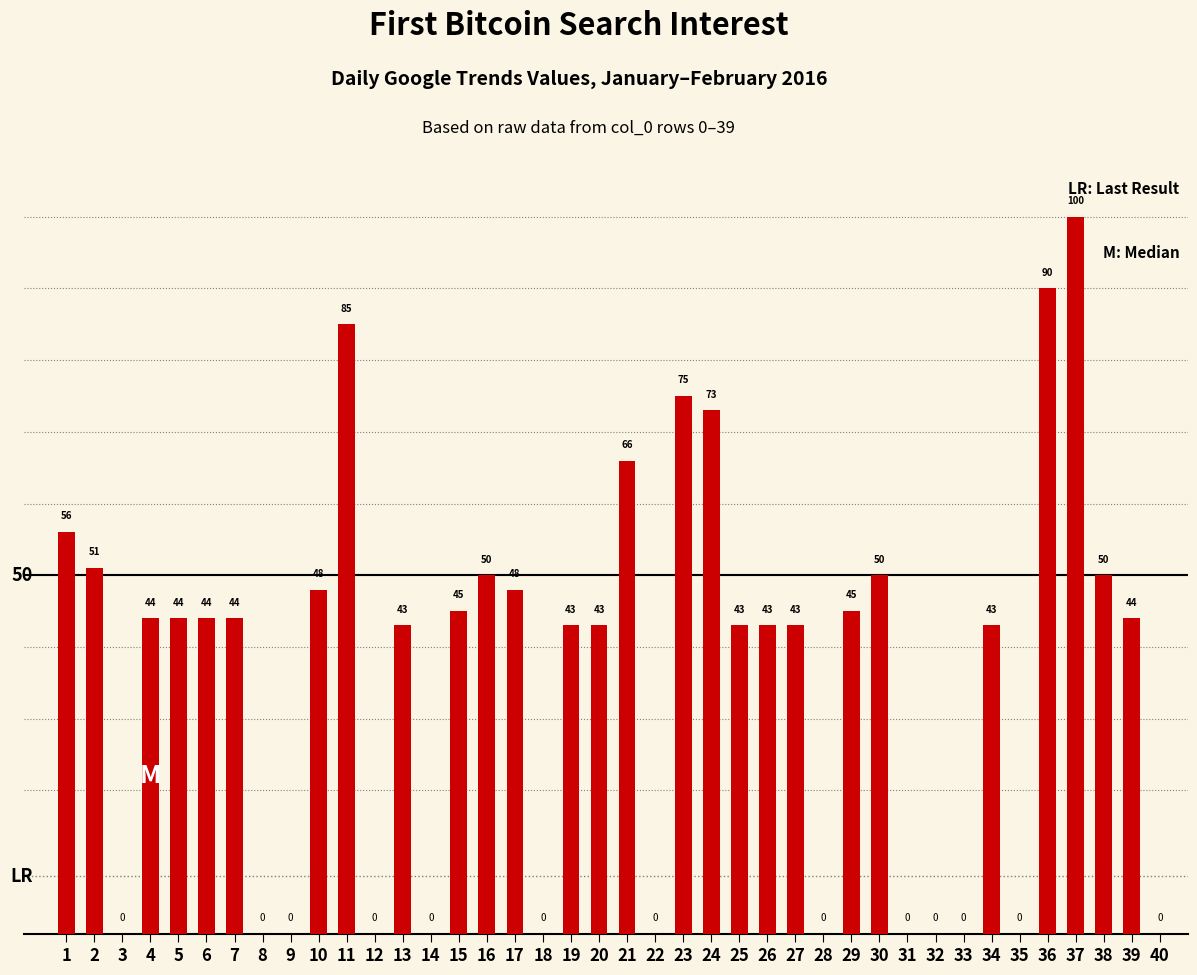

How many series are shown in this chart?

1